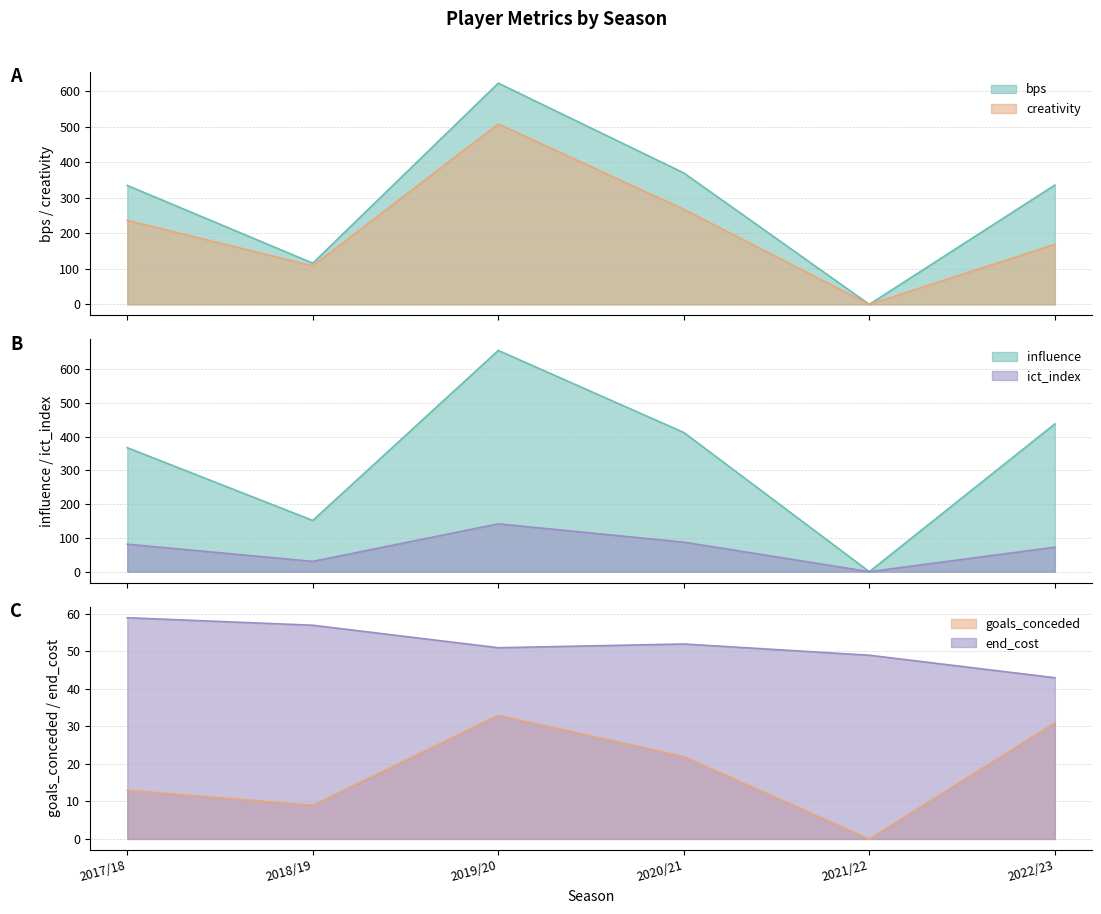

Which has a higher value, 2017/18 or 2018/19?

2017/18